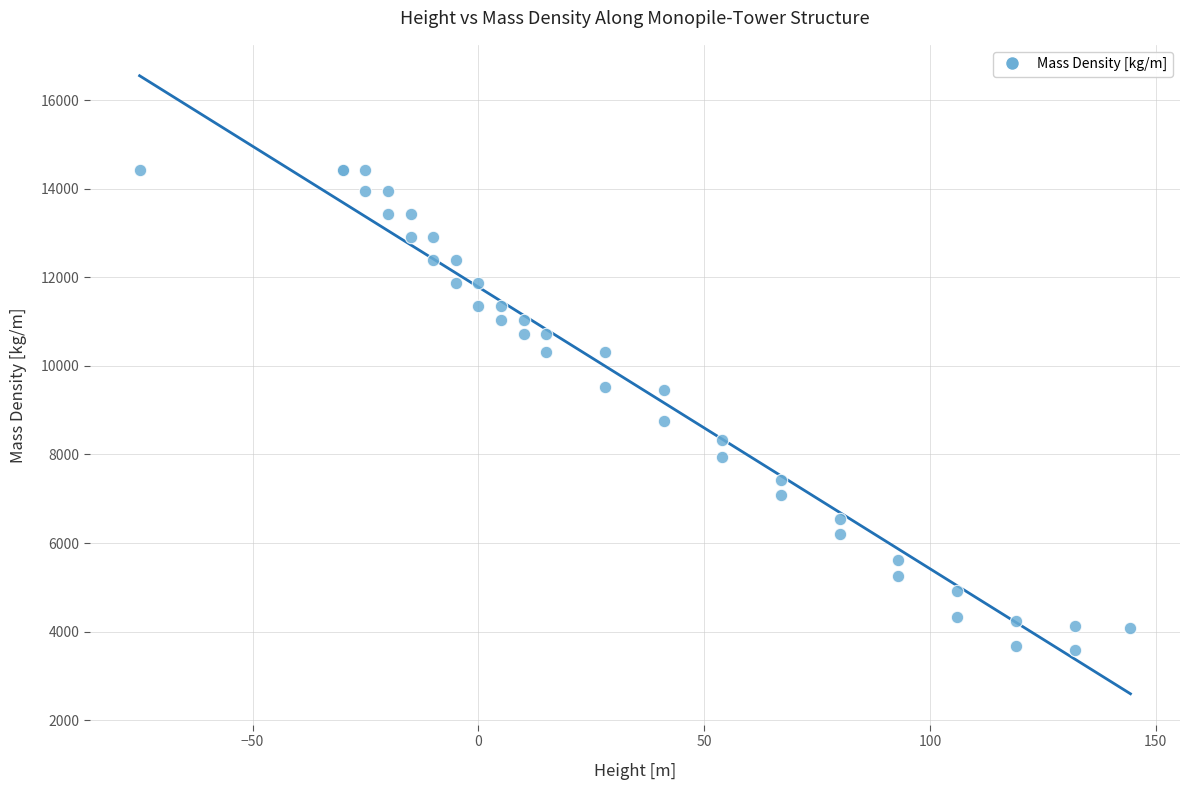

What Y value in the scatter plot is closest to 9003?

8761.3